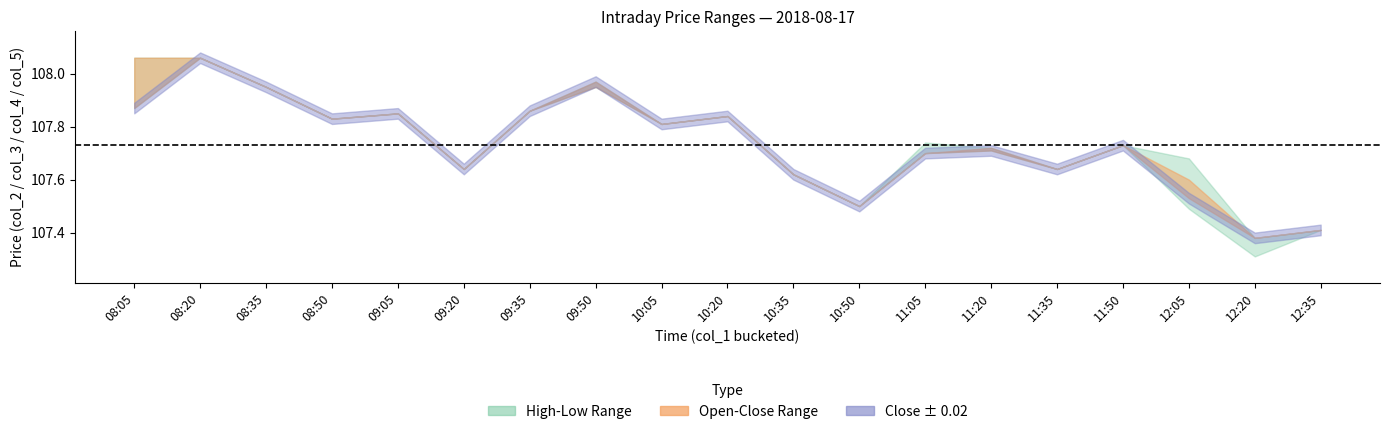

Where is high nearest to the value 107?

12:20